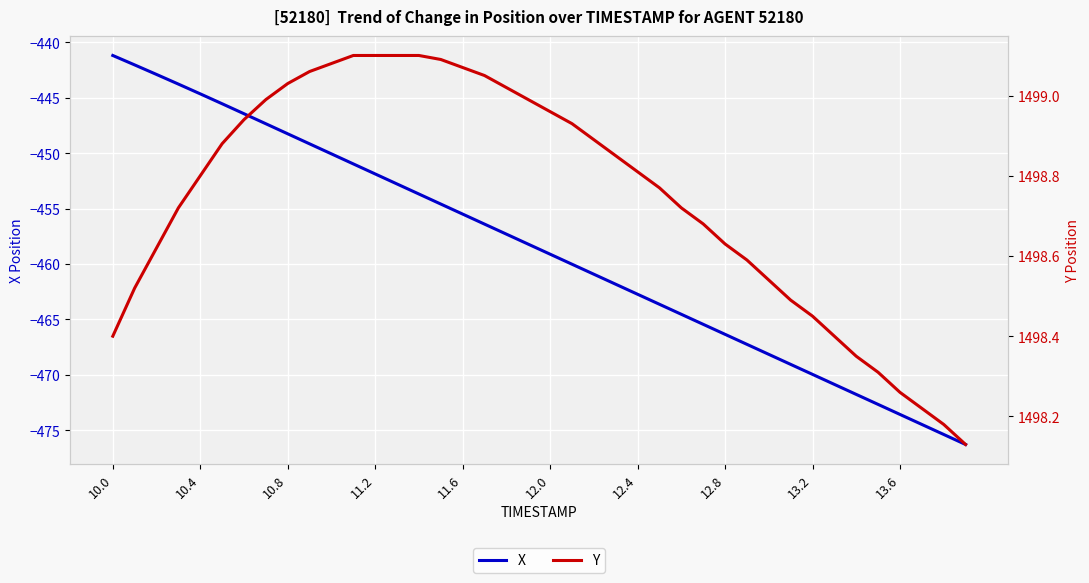

At which label does X first exceed -458?

10.0